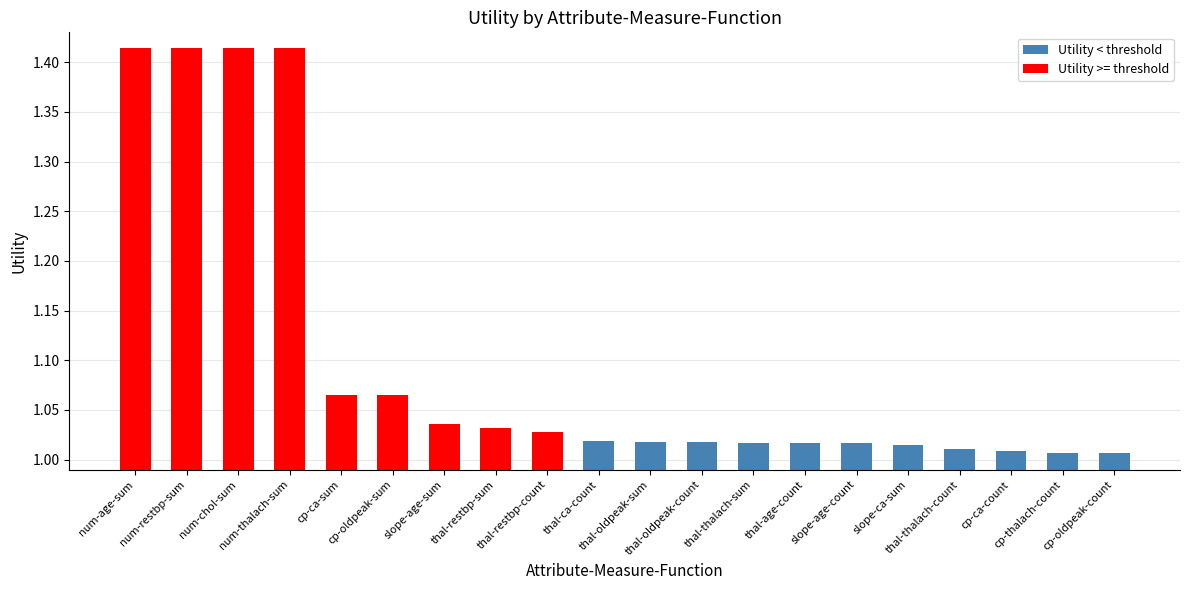

How many bars are there in total?

20